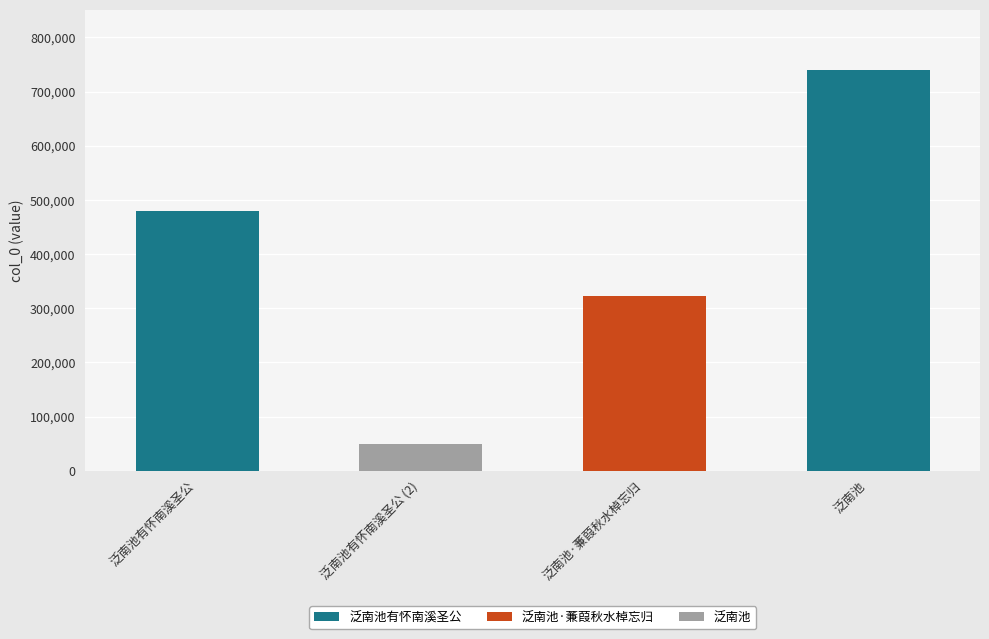

The value at 泛南池·蒹葭秋水棹忘归 is 322245. True or false?

True